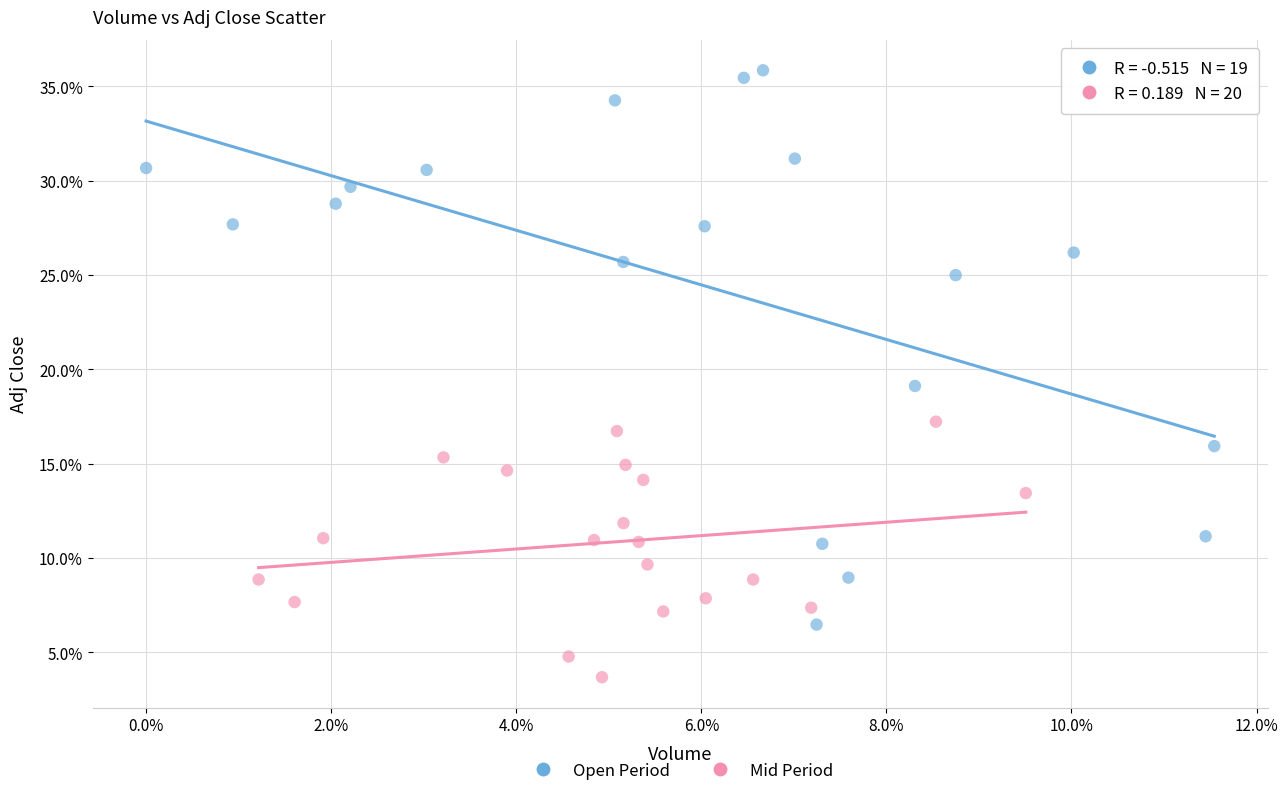

Which series reaches the minimum Y coordinate?

Mid Period